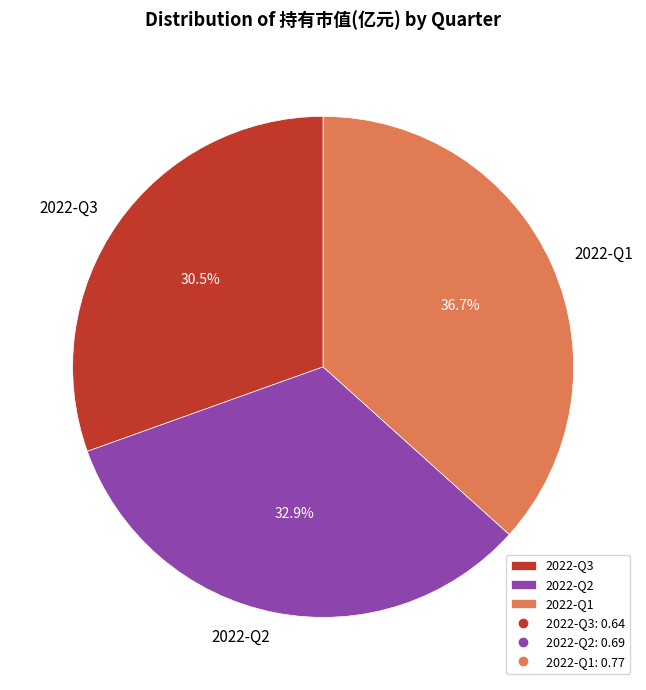

Is 2022-Q3 the majority of the pie?

No